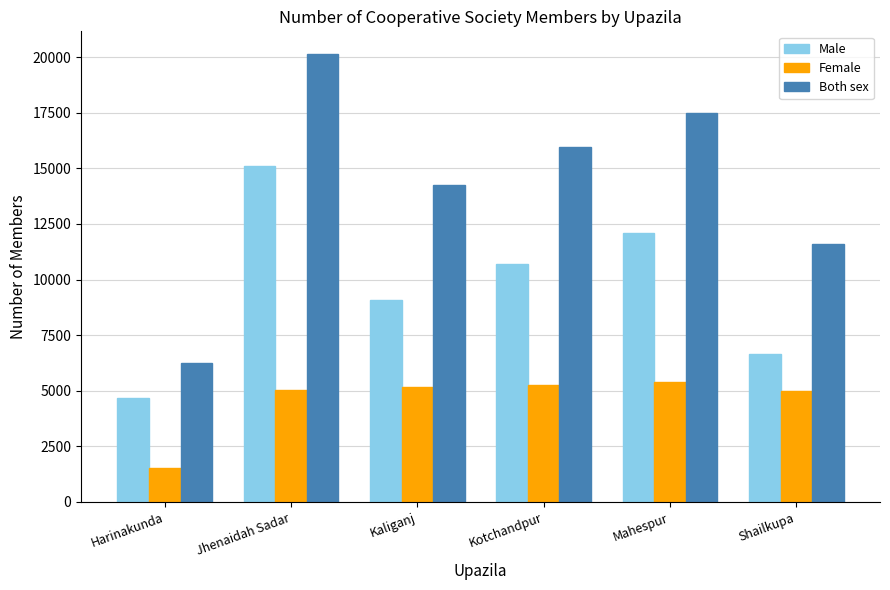

Is it true that Both sex equals 14270 at Kaliganj?

True